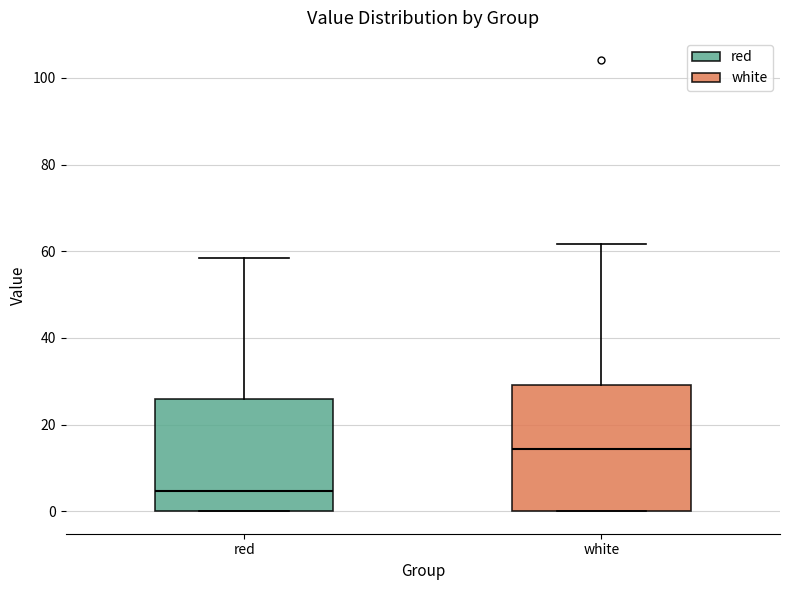

Reading left to right, read every box against the y-axis: the position of its median line, the range the box covers, and the ends of its whiskers. The values are not printed on the chart, so give them approximately, as read against the axis.

red: median 4, box 0 to 26, whiskers 0 to 58
white: median 14, box 0 to 30, whiskers 0 to 62